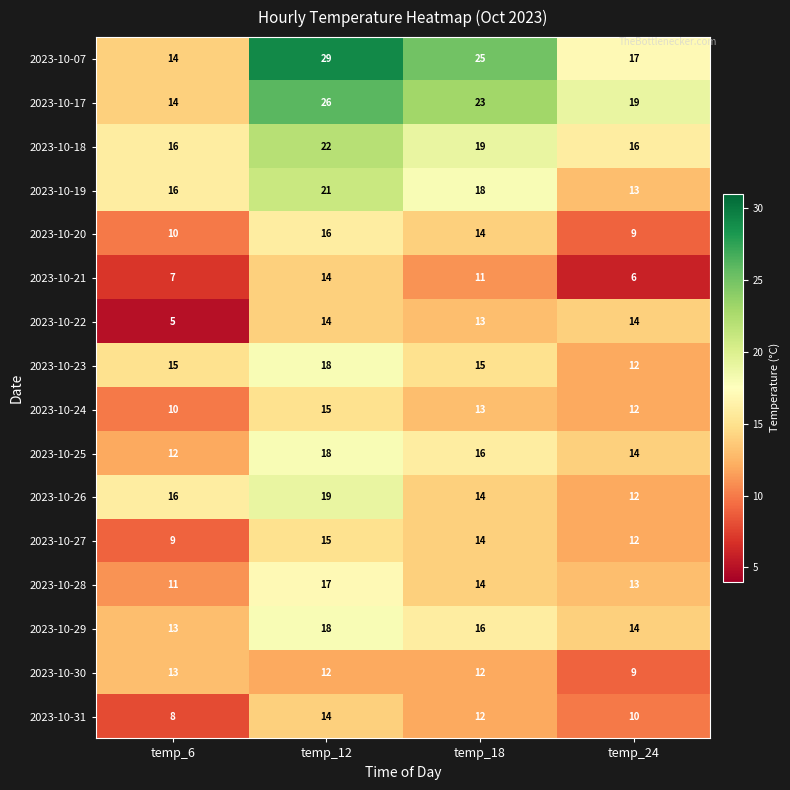

Rank the categories by 2023-10-25 value from highest to lowest.

temp_12, temp_18, temp_24, temp_6